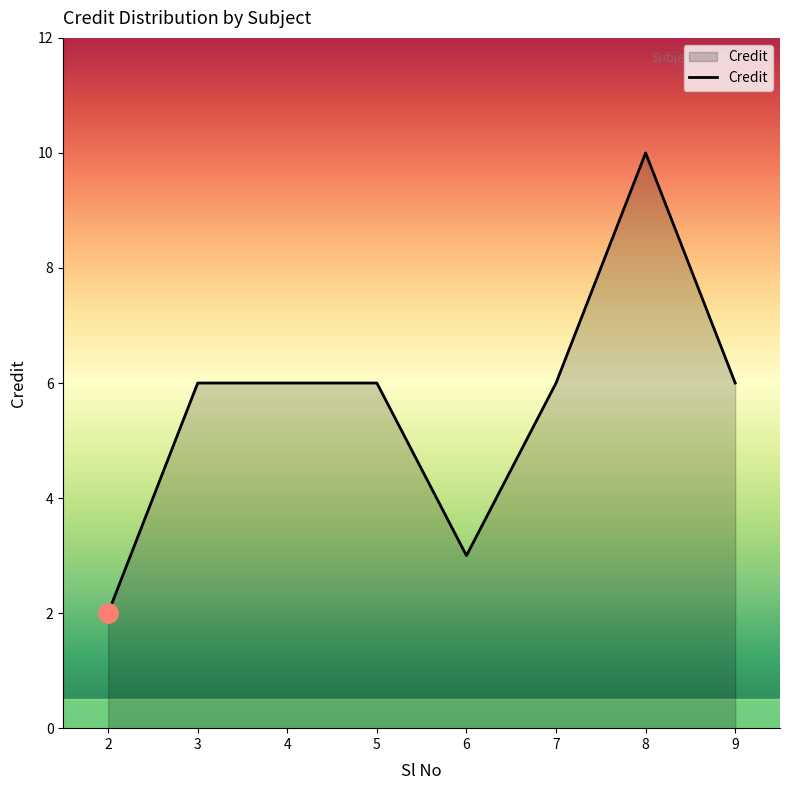

What is the approximate value at 4?

6